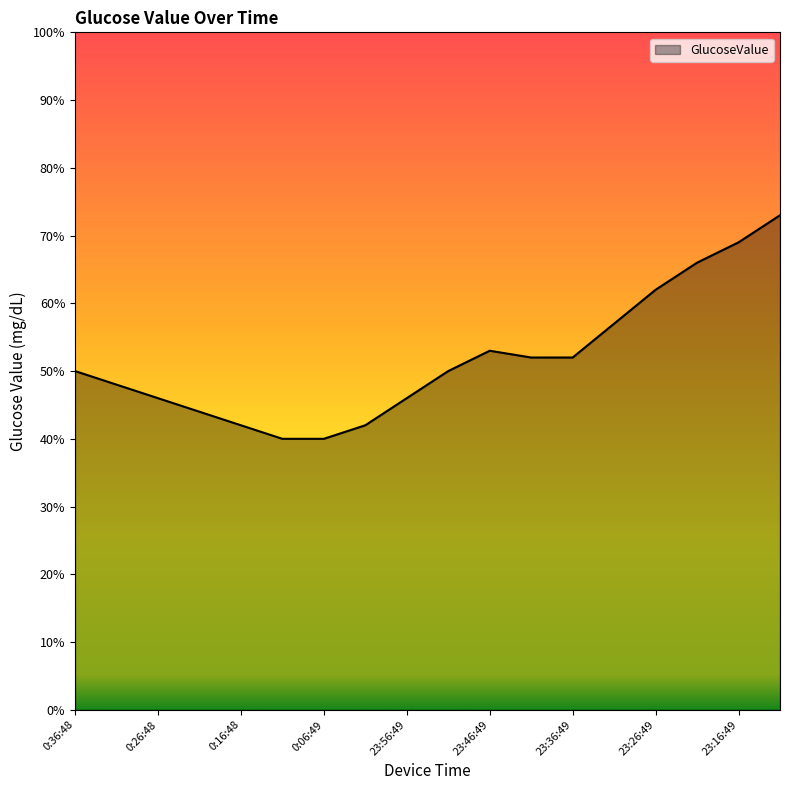

What is the minimum value shown in the chart?

40